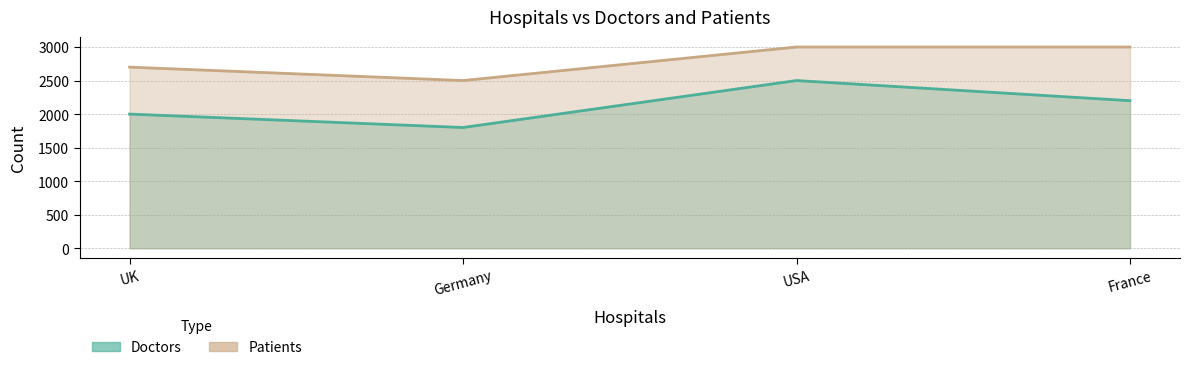

What is the average value of the Patients series?

2800